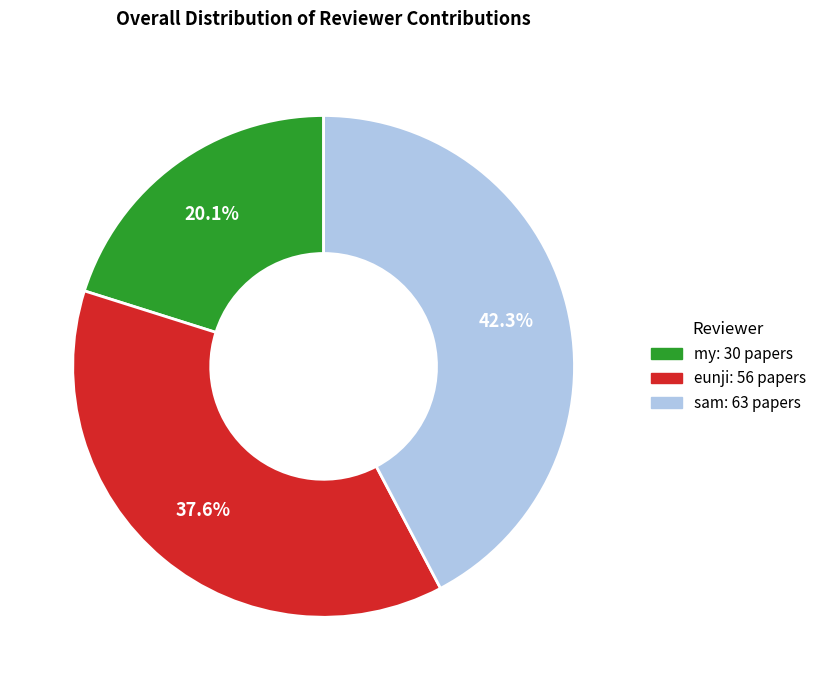

Rank the categories by value from lowest to highest.

my, eunji, sam